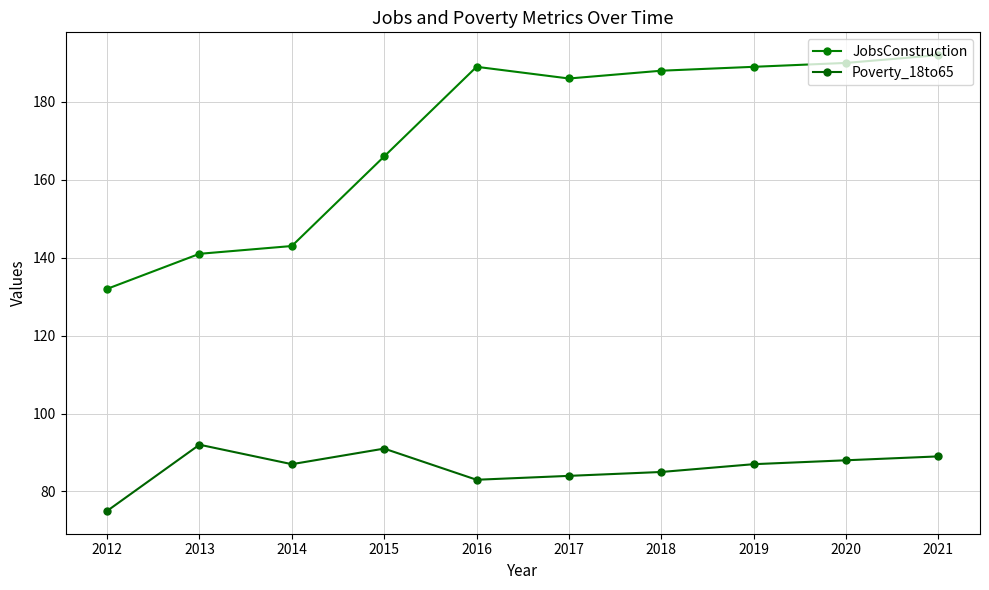

What is the minimum value for Poverty_18to65?

75